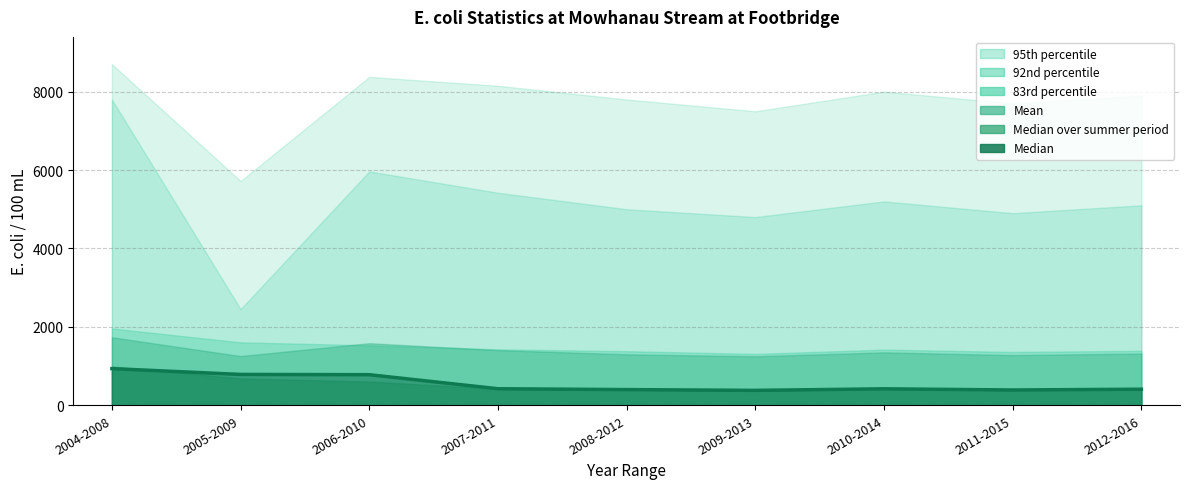

Does the chart display data point markers on the line(s)?

No